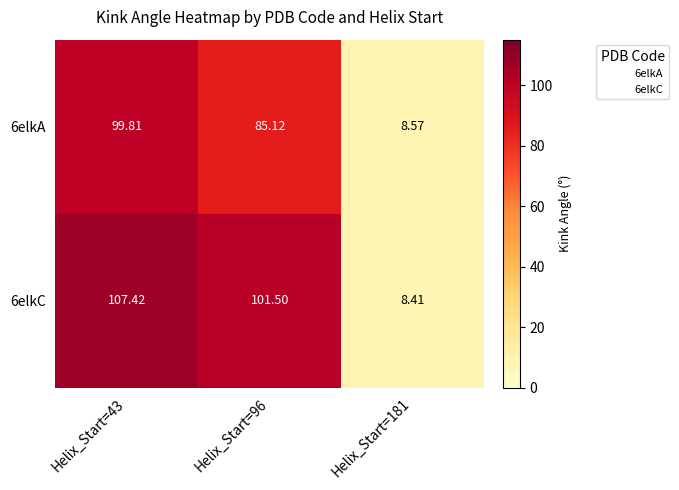

Is the value of 6elkC at Helix_Start=43 greater than the value of 6elkA at Helix_Start=96?

Yes